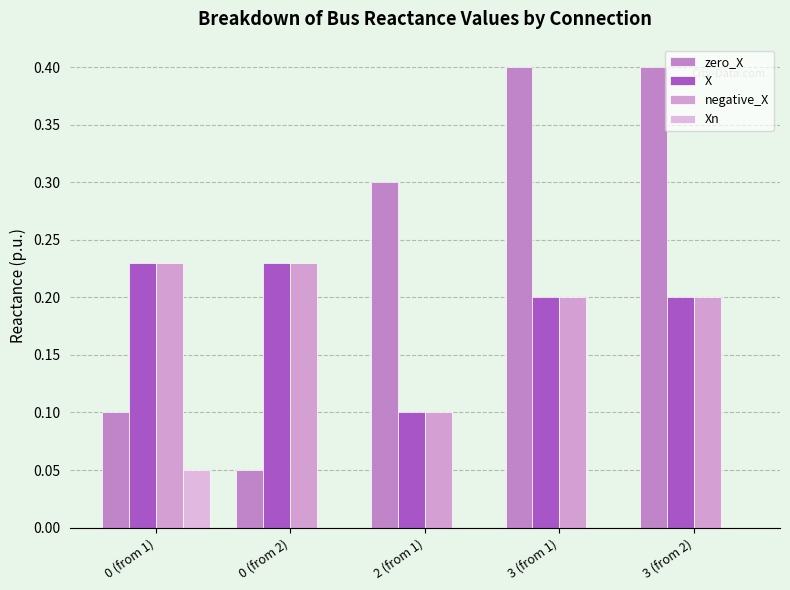

Which series changed the most between 2 (from 1) and 3 (from 2)?

zero_X